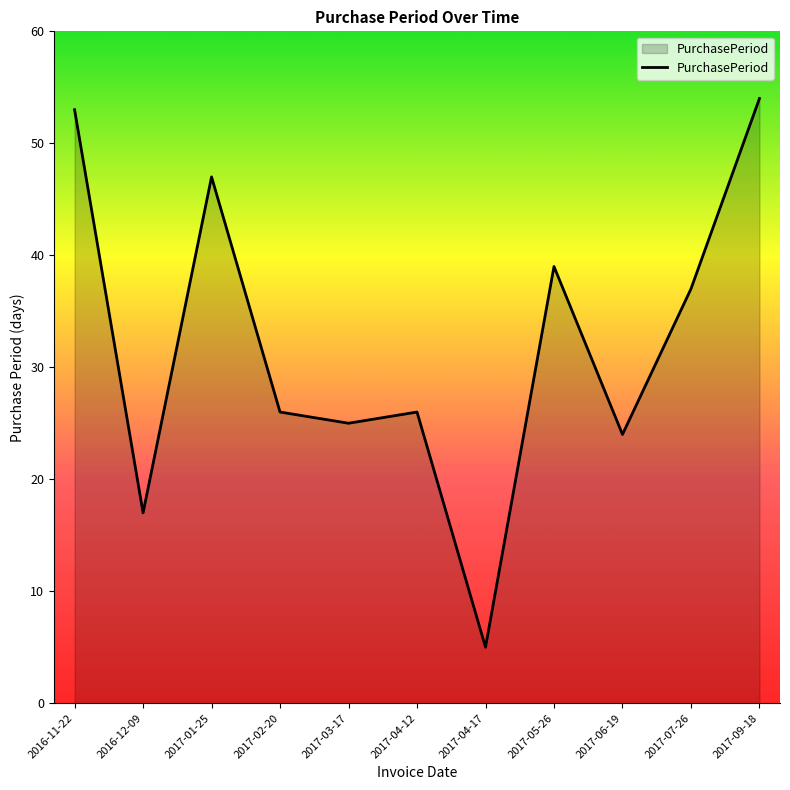

What is the average value?

32